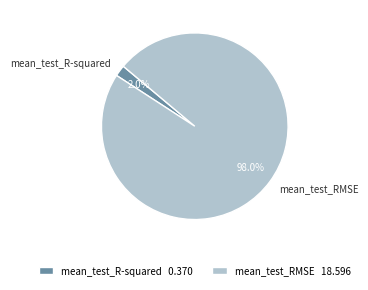

To the nearest percent, what percentage of the pie is mean_test_RMSE?

98%